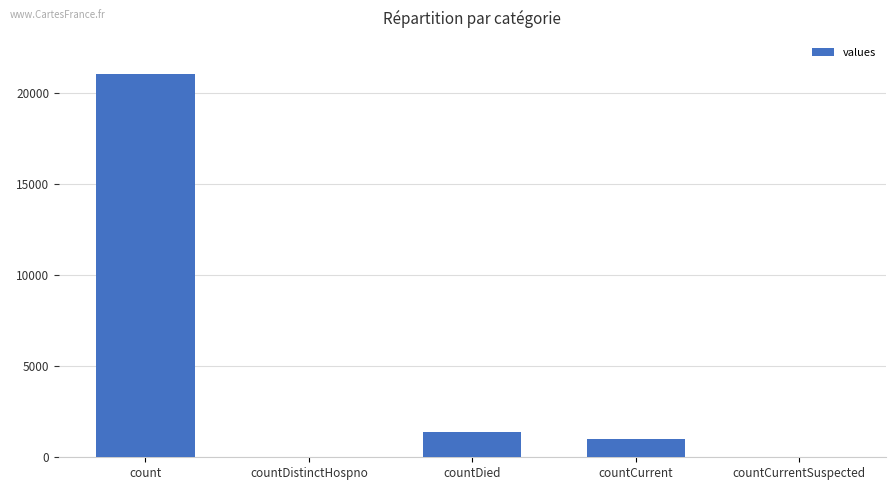

At which category does the chart reach its peak across all series?

count